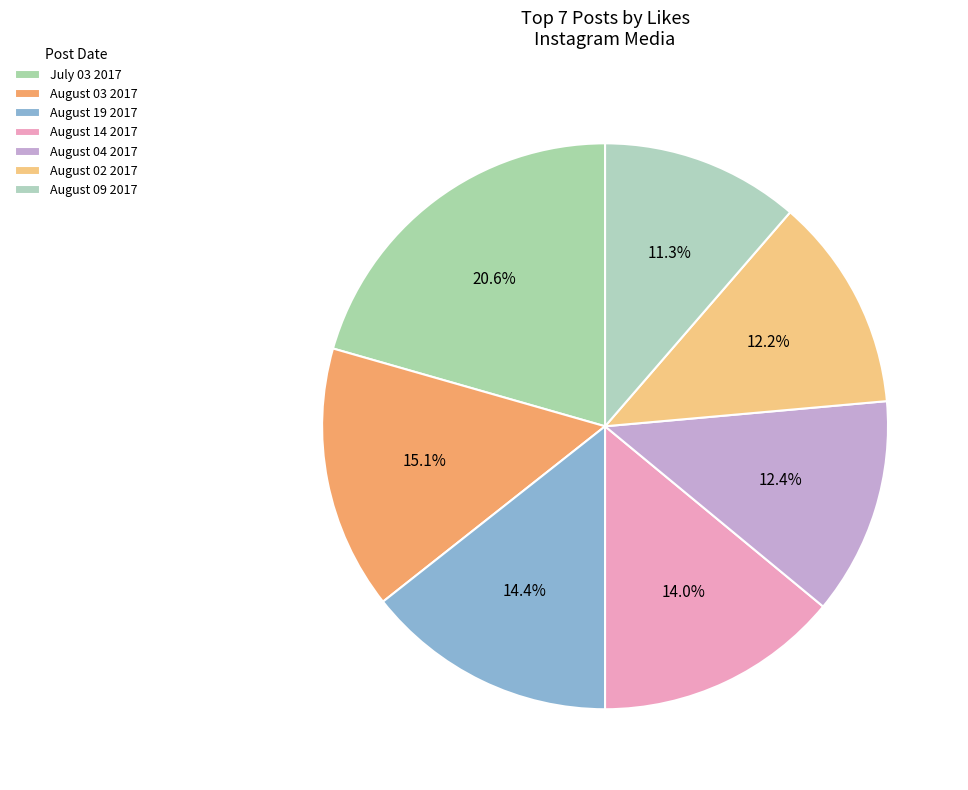

The August 02 2017 slice represents 12% of the pie. True or false?

True